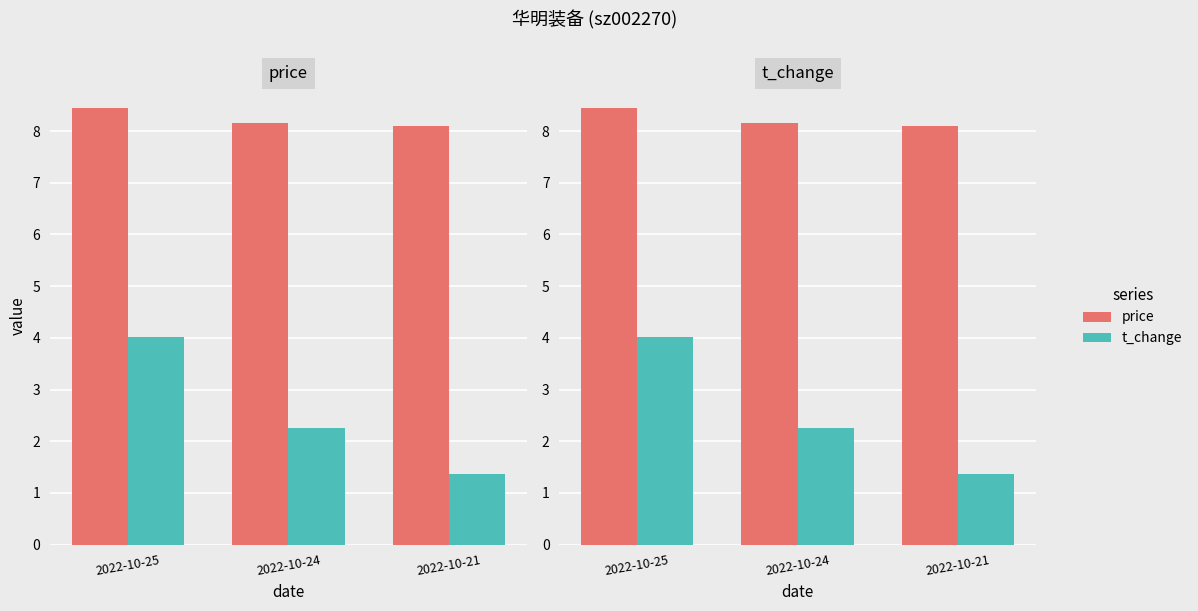

What is the spread (max minus min) of values at 2022-10-21?

6.7